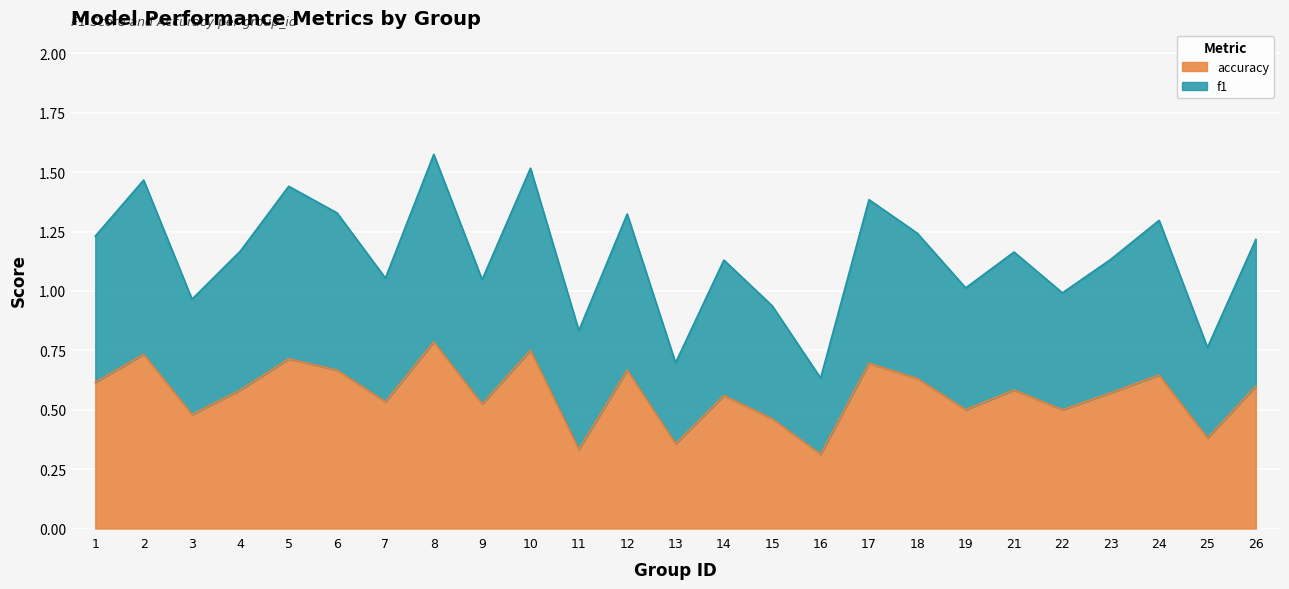

What is the total value across all series at 12?

1.3